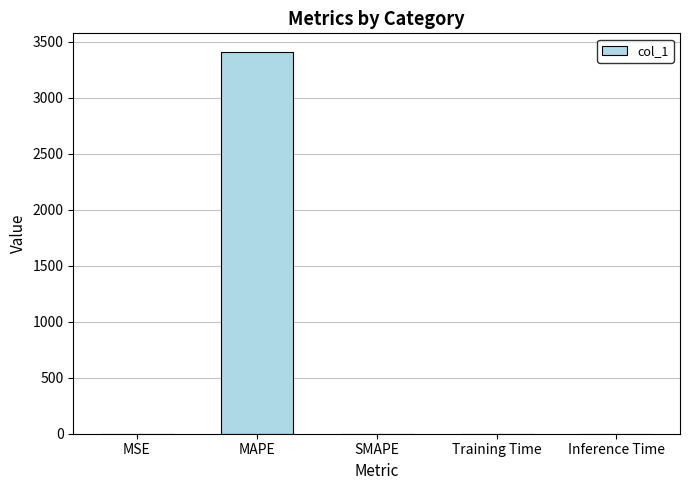

The chart shows a value of 5260.1 at MAPE. True or false?

False